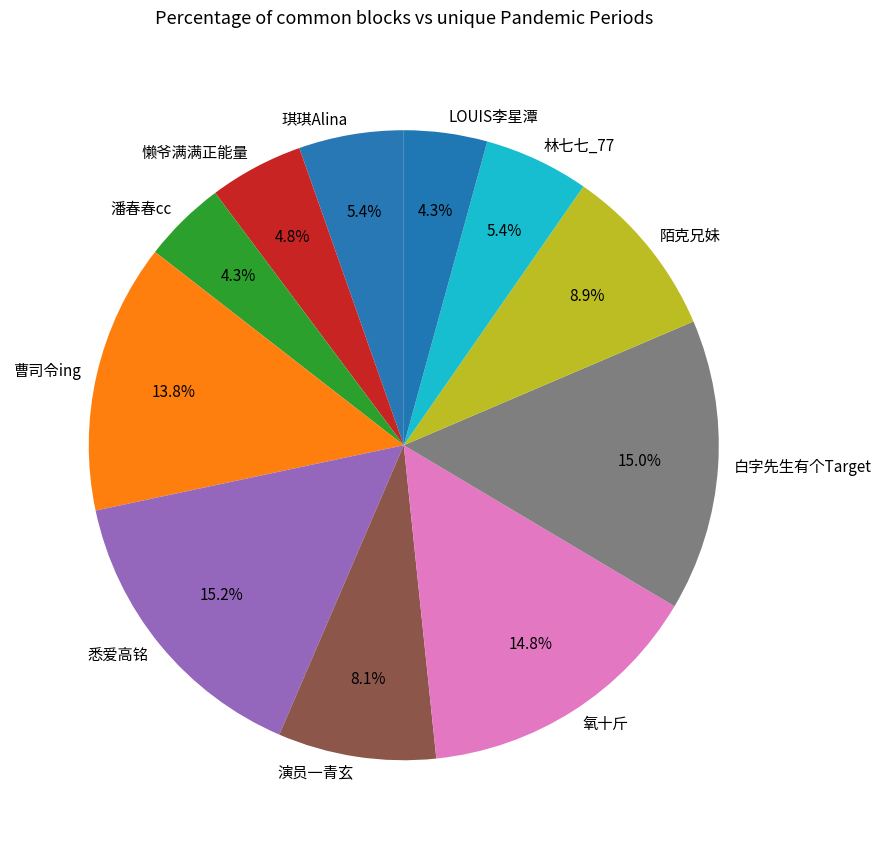

To the nearest percent, what percentage of the pie is 氧十斤?

15%